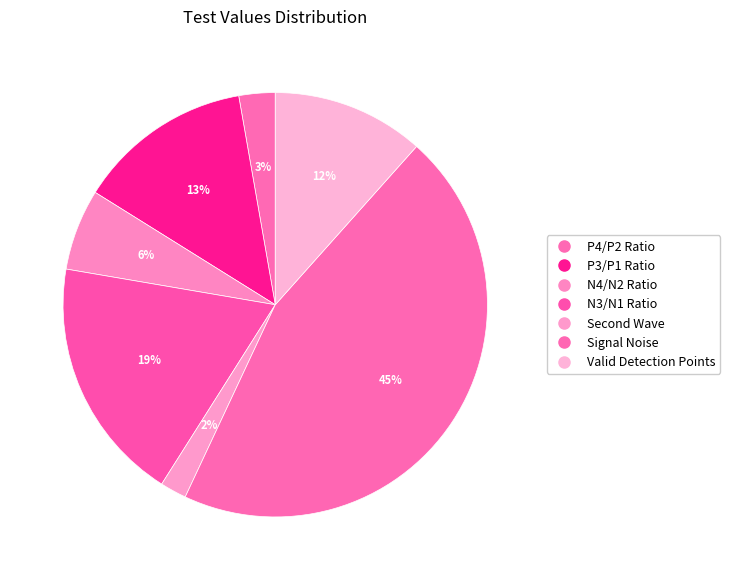

Does any single category account for the majority?

No